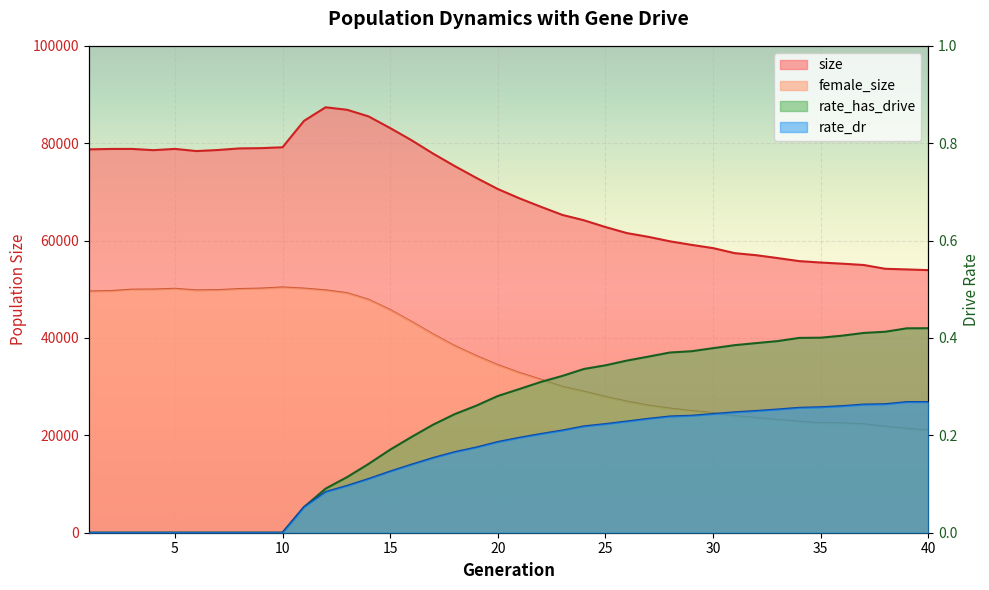

What is the difference between the maximum and minimum values in the size series?

33447.0